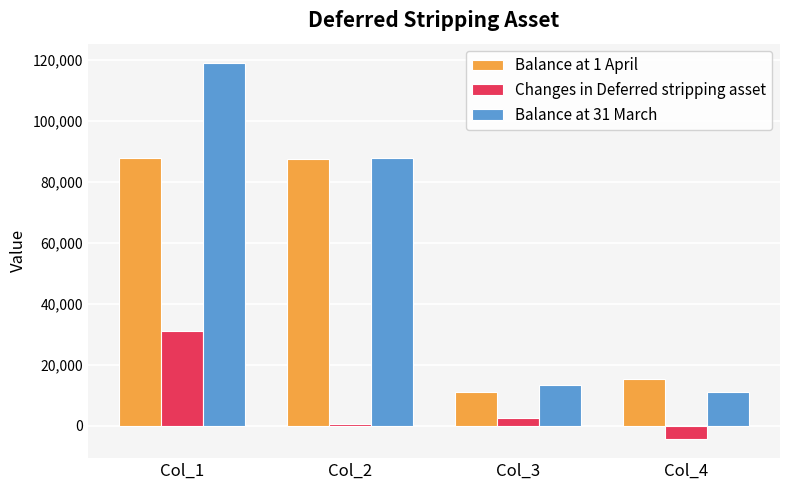

Is it true that Balance at 31 March equals 11037 at Col_4?

True